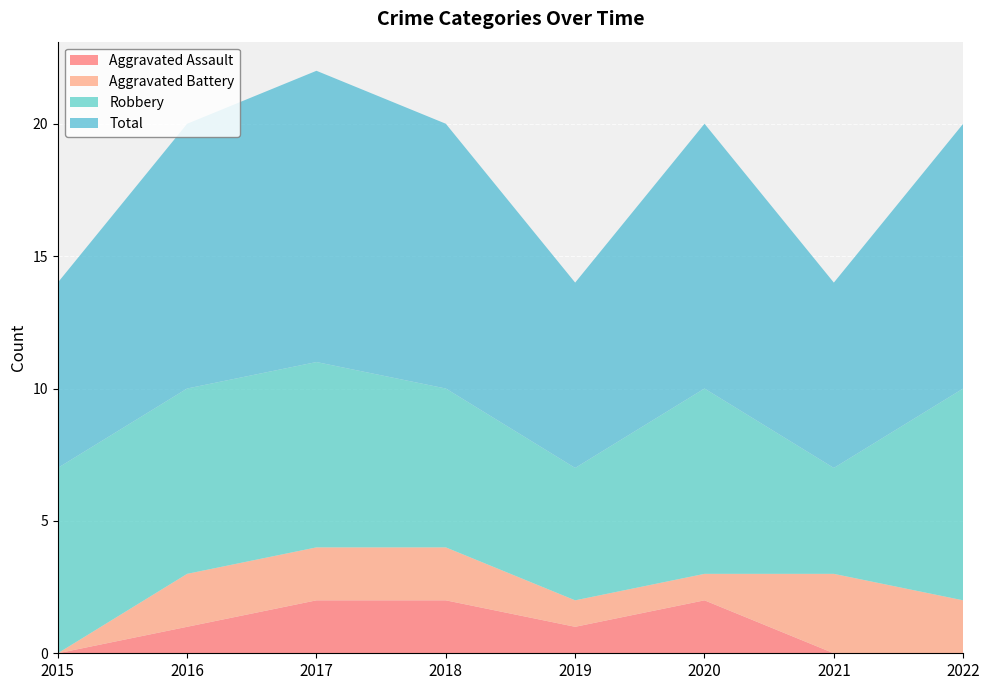

Reading right to left, list all the values displayed in this chart.

Aggravated Assault: 0	0	2	1	2	2	1	0
Aggravated Battery: 2	3	1	1	2	2	2	0
Robbery: 8	4	7	5	6	7	7	7
Total: 10	7	10	7	10	11	10	7